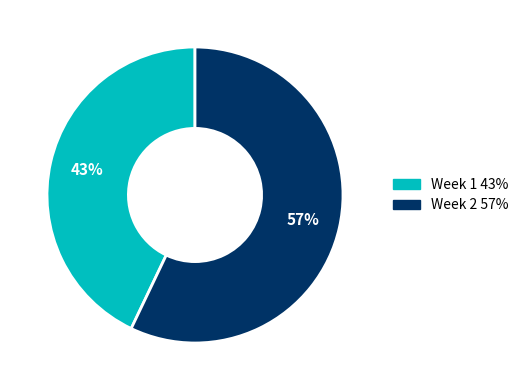

What percentage is the Week 1 slice, to the nearest percent?

43%